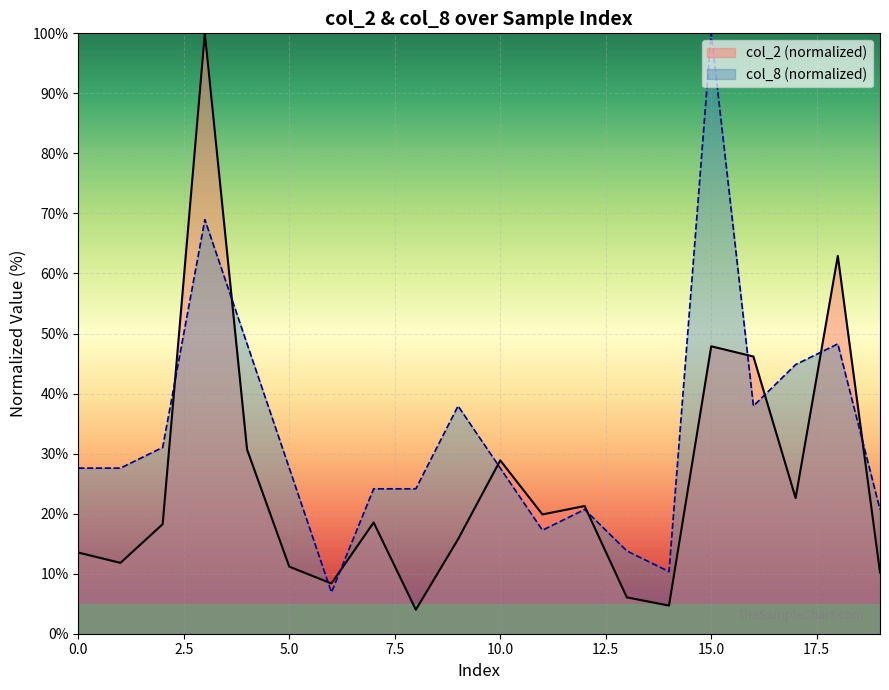

In col_8, how many points are lower than both neighbors (excluding endpoints)?

4